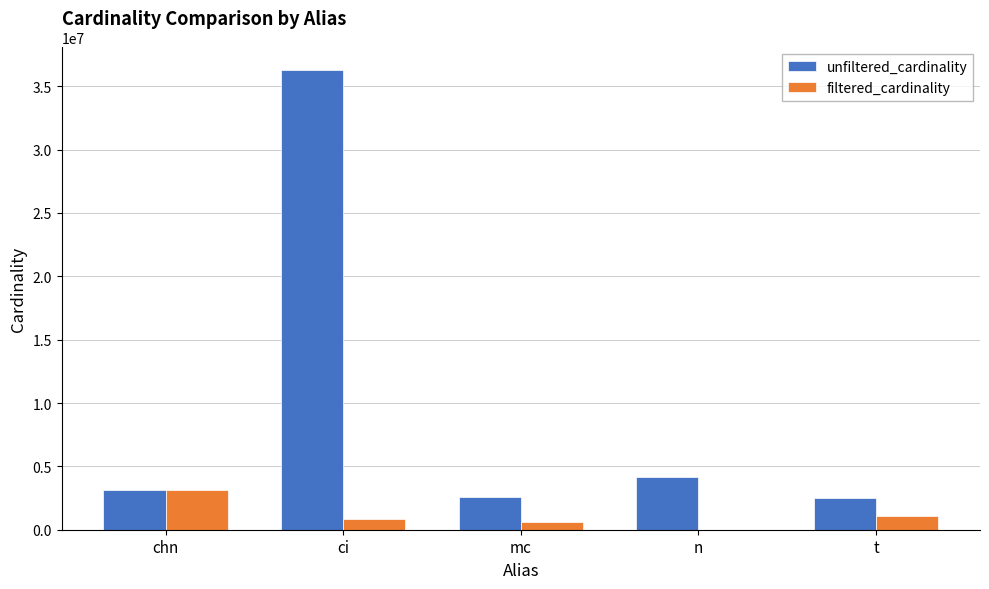

What is the maximum value shown in the chart?

36244344